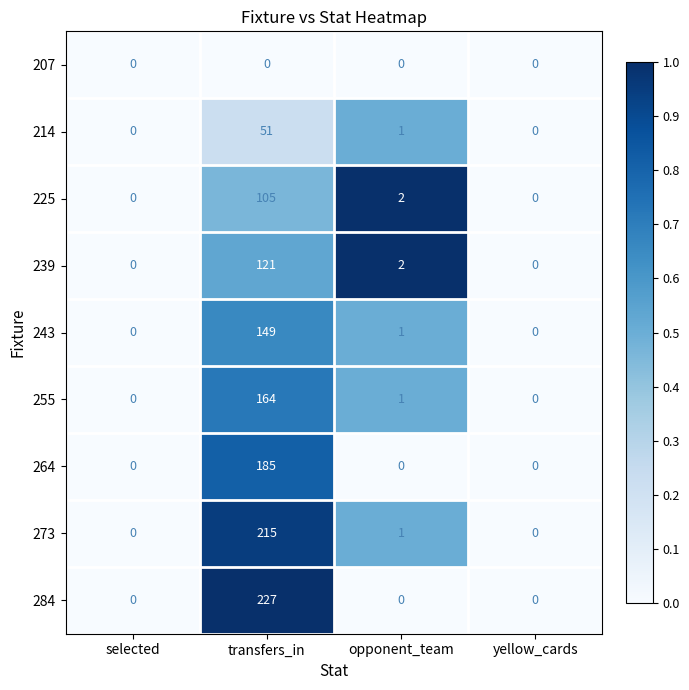

The value of 273 at opponent_team is 1. True or false?

True